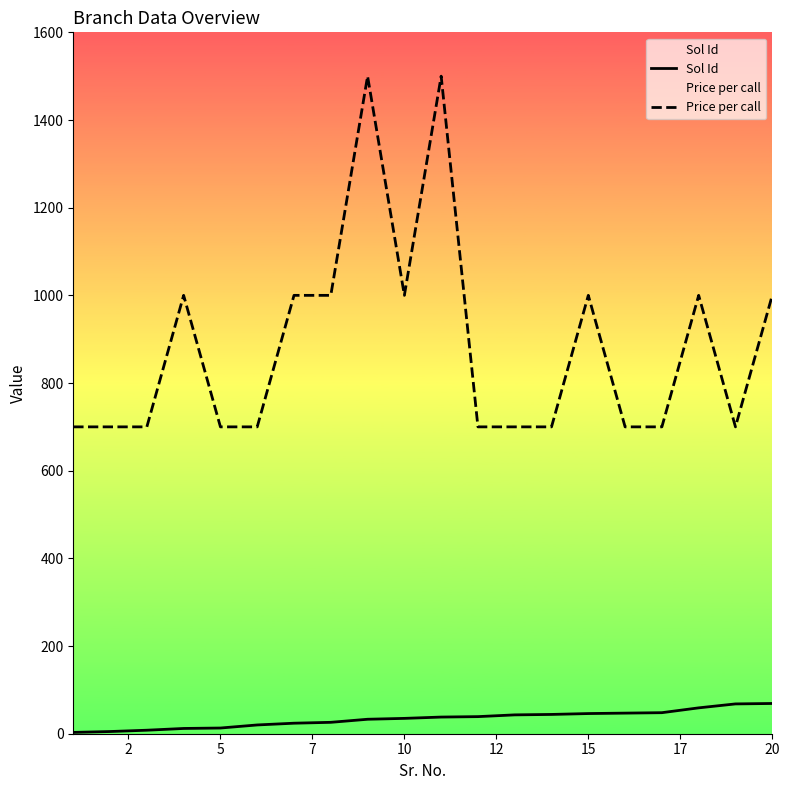

How many Price per call values are between 700 and 1000?

18